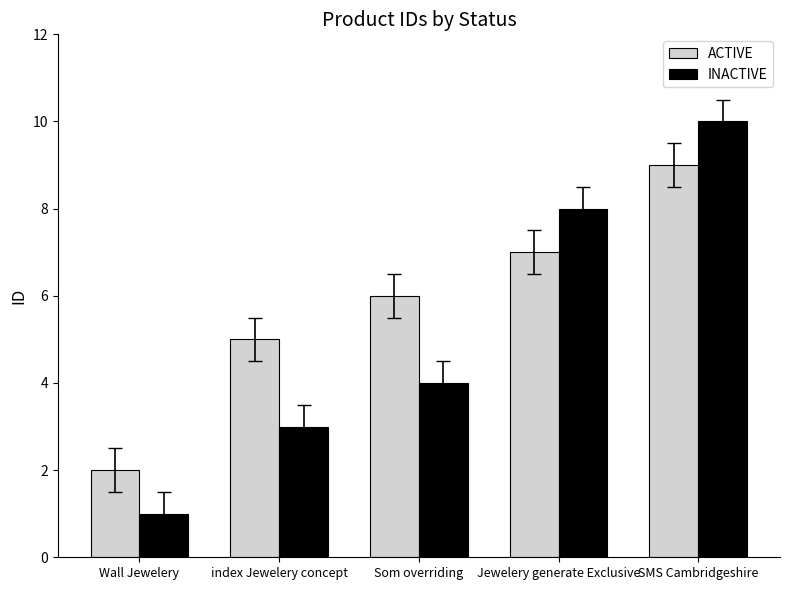

Reading left to right, what are all the values shown in this chart?

ACTIVE: Wall Jewelery=2	index Jewelery concept=5	Som overriding=6	Jewelery generate Exclusive=7	SMS Cambridgeshire=9
INACTIVE: Wall Jewelery=1	index Jewelery concept=3	Som overriding=4	Jewelery generate Exclusive=8	SMS Cambridgeshire=10